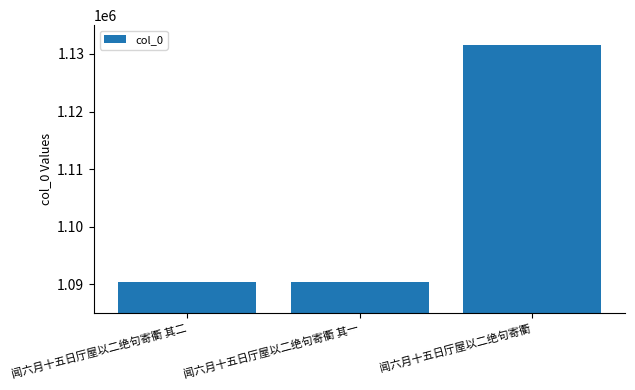

What is the change in value from 闻六月十五日厅屋以二绝句寄衢 其二 to 闻六月十五日厅屋以二绝句寄衢?

+41045